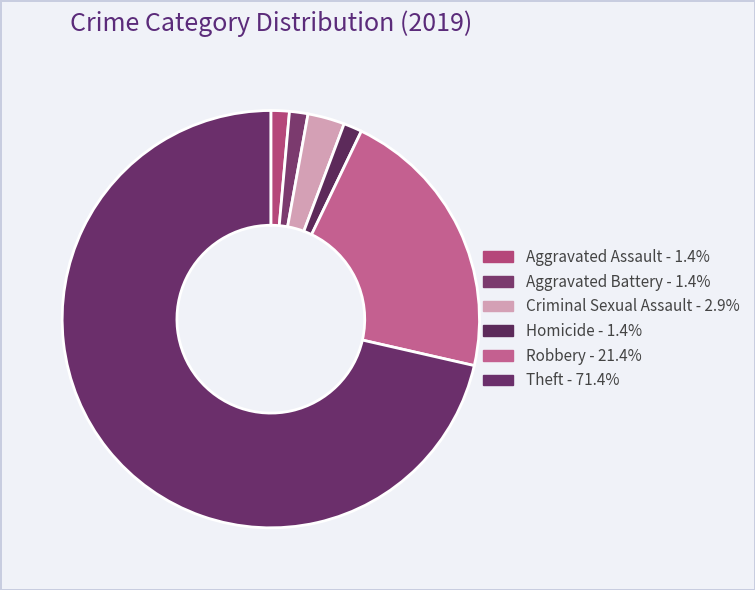

How many slices are in this pie chart?

6